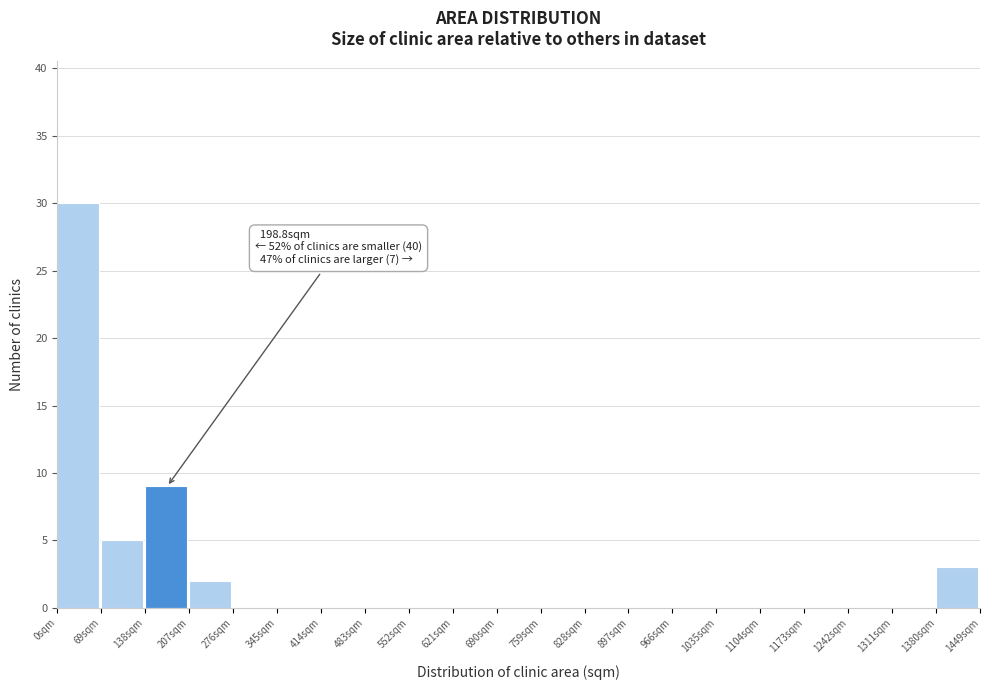

Over which range of the x-axis is the bar tallest?

0 to 69